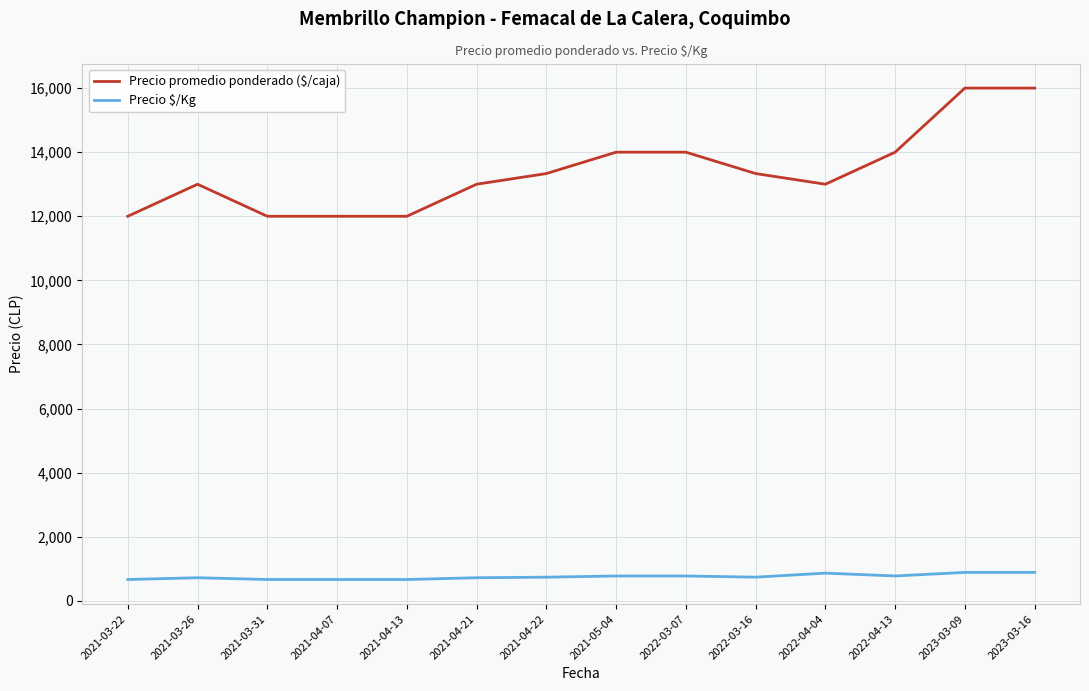

The value of Precio promedio ponderado ($/caja) at 2021-03-26 is 13000. True or false?

True